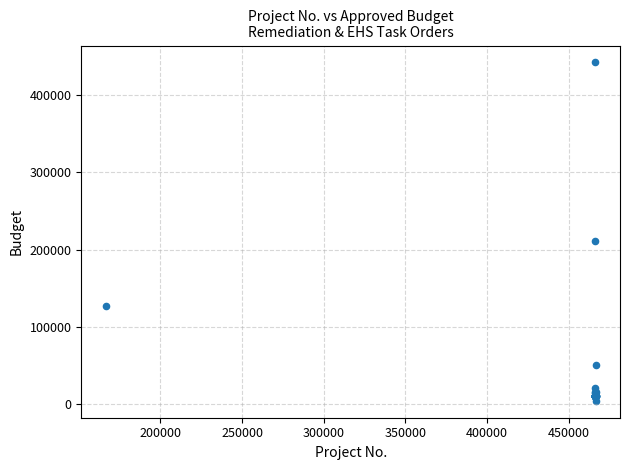

What Y value in the scatter plot is closest to 223250?

210800